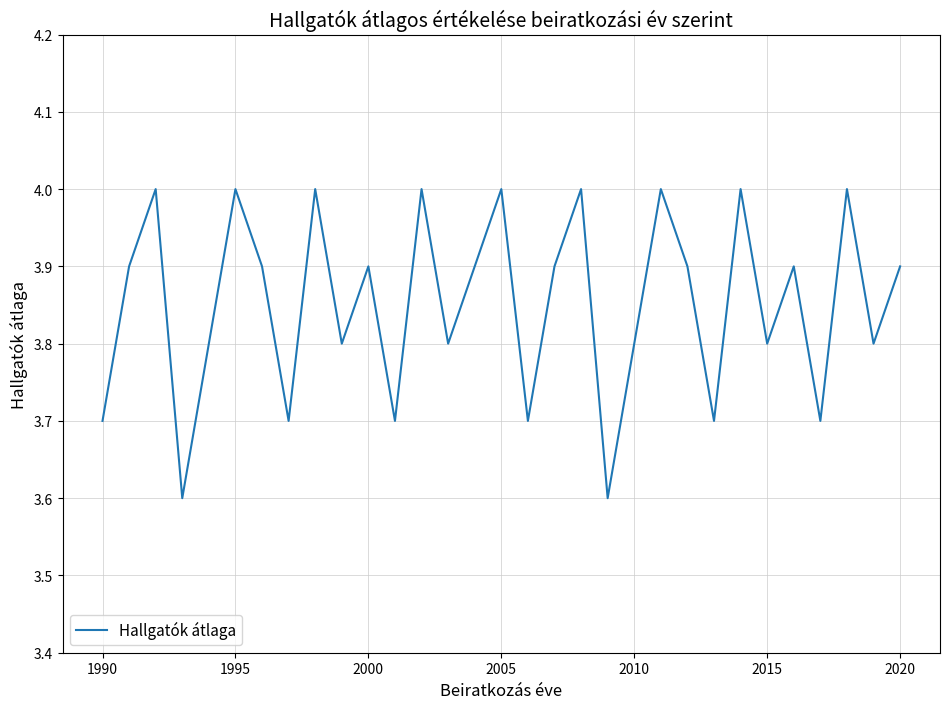

What is the maximum value shown in the chart?

4.0